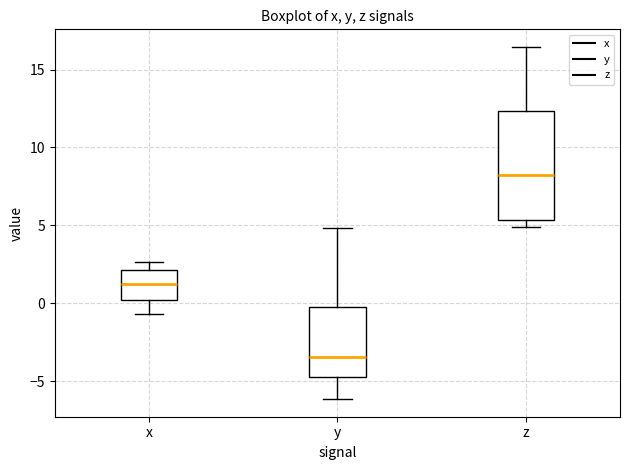

Reading left to right, read every box against the y-axis: the position of its median line, the range the box covers, and the ends of its whiskers. The values are not printed on the chart, so give them approximately, as read against the axis.

x: median 1.5, box 0.0 to 2.0, whiskers -0.5 to 2.5
y: median -3.5, box -5.0 to -0.5, whiskers -6.0 to 5.0
z: median 8.0, box 5.5 to 12.5, whiskers 5.0 to 16.5